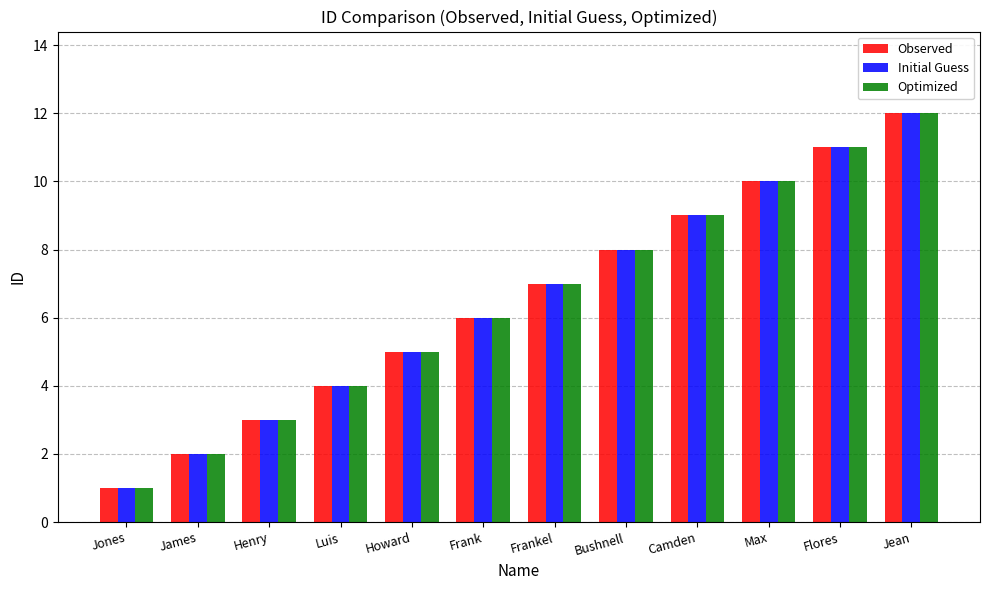

What is the difference between the maximum and minimum values in the Optimized series?

11